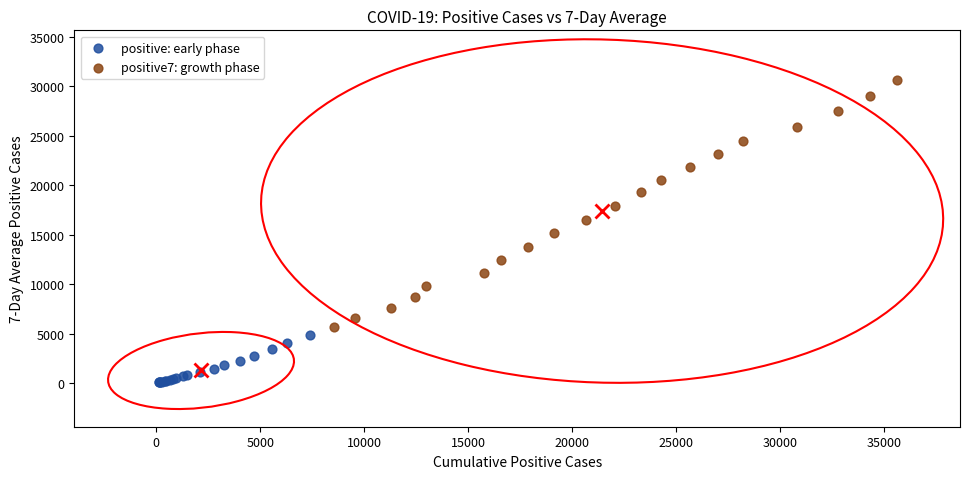

Which series has the widest spread of Y values?

positive7: growth phase